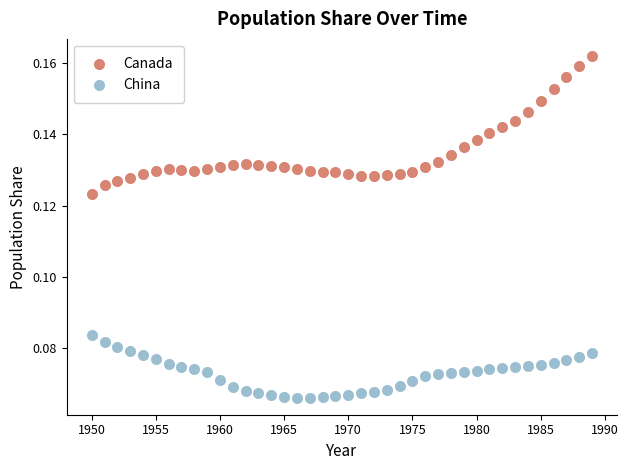

Which series has the widest spread of Y values?

Canada